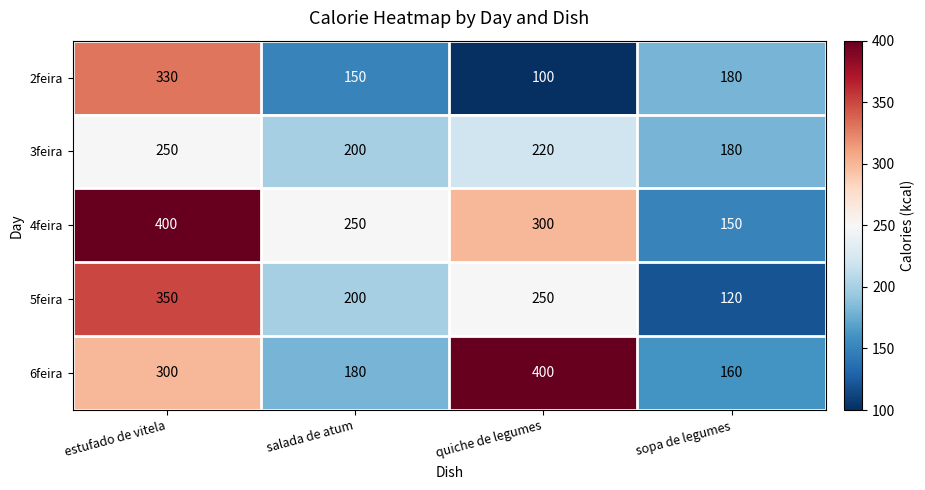

How many series are shown in this chart?

5